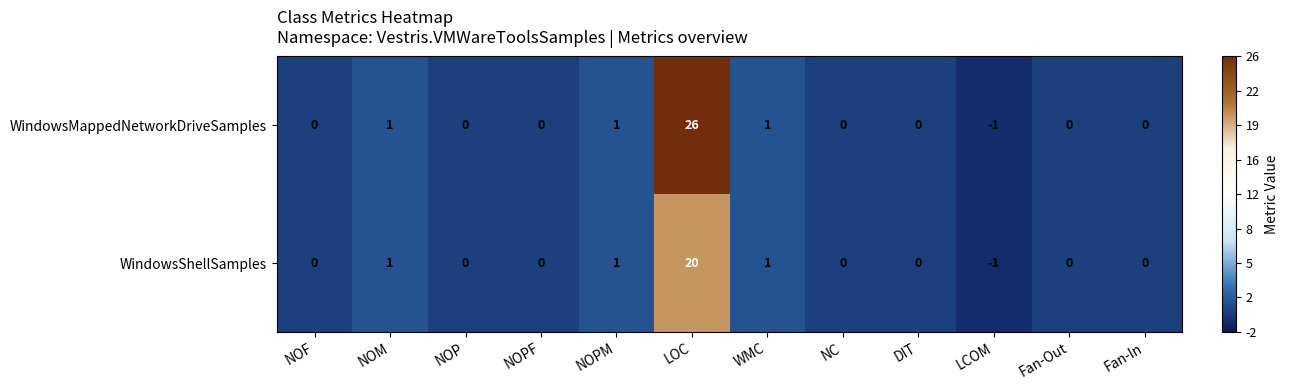

Reading right to left, extract all data points from this chart.

WindowsMappedNetworkDriveSamples: 0	0	-1	0	0	1	26	1	0	0	1	0
WindowsShellSamples: 0	0	-1	0	0	1	20	1	0	0	1	0